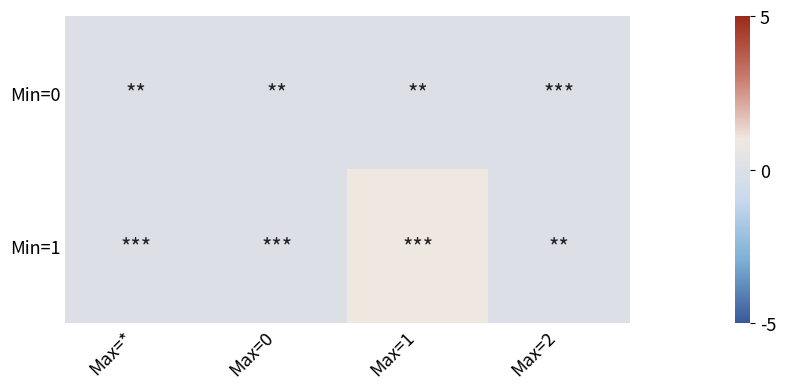

Rank the series by their average value, from highest to lowest.

Min=1, Min=0